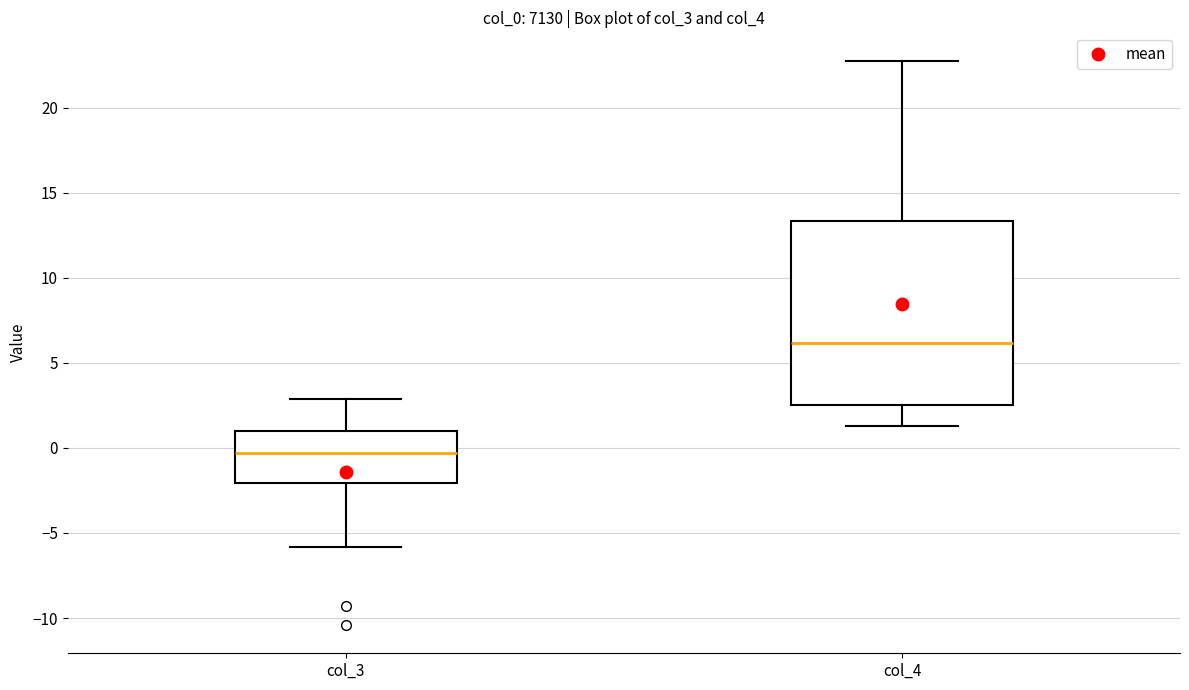

Reading left to right, transcribe this box plot: for each box, give where its median line is, the range the box spans, and where its two whiskers end, as read against the y-axis. The values are not printed on the chart, so give them approximately, as read against the axis.

col_3: median -0.5, box -2.0 to 1.0, whiskers -6.0 to 3.0
col_4: median 6.0, box 2.5 to 13.5, whiskers 1.5 to 23.0